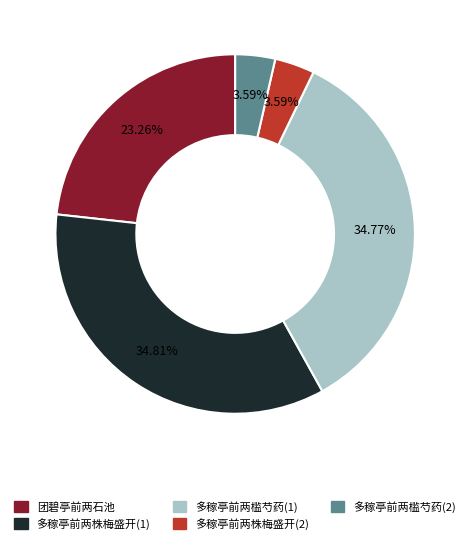

Is there a majority slice in this chart?

No